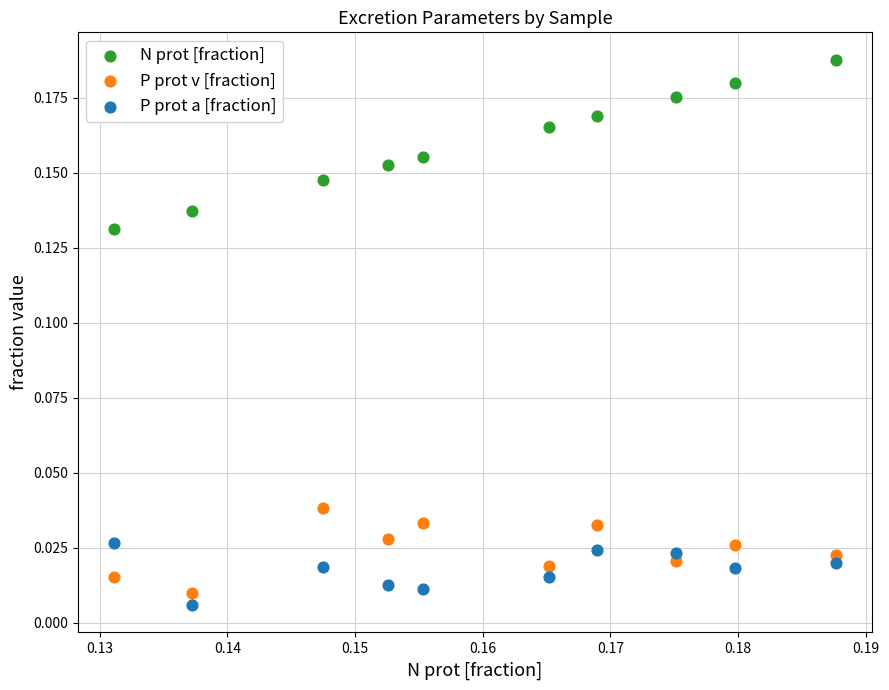

What are all the series names shown in the legend?

N prot [fraction], P prot v [fraction], P prot a [fraction]